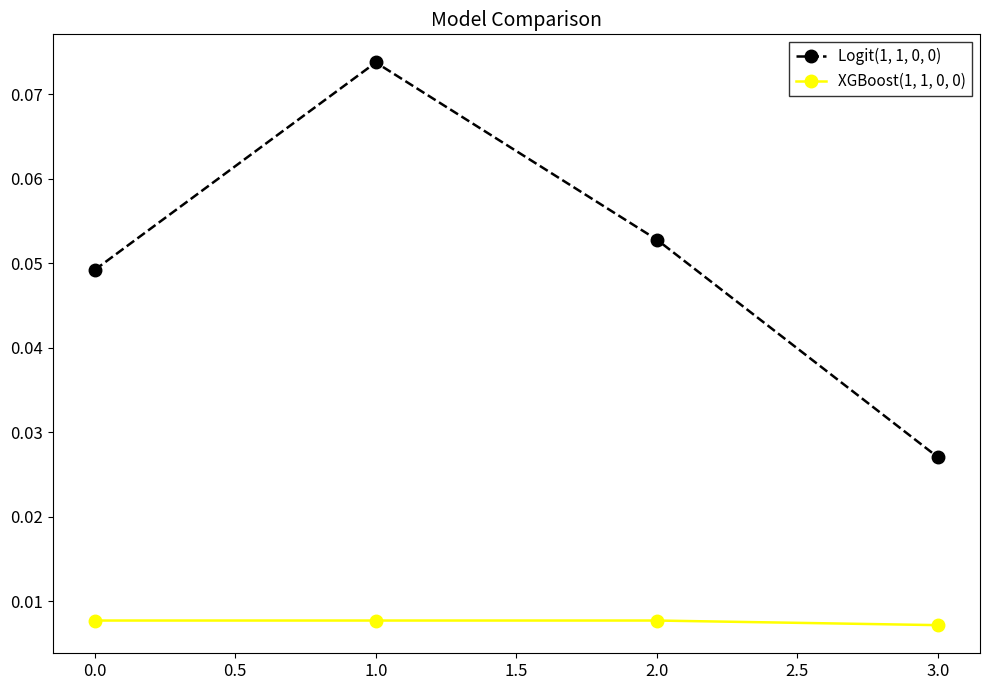

Count the number of categories in the chart.

4